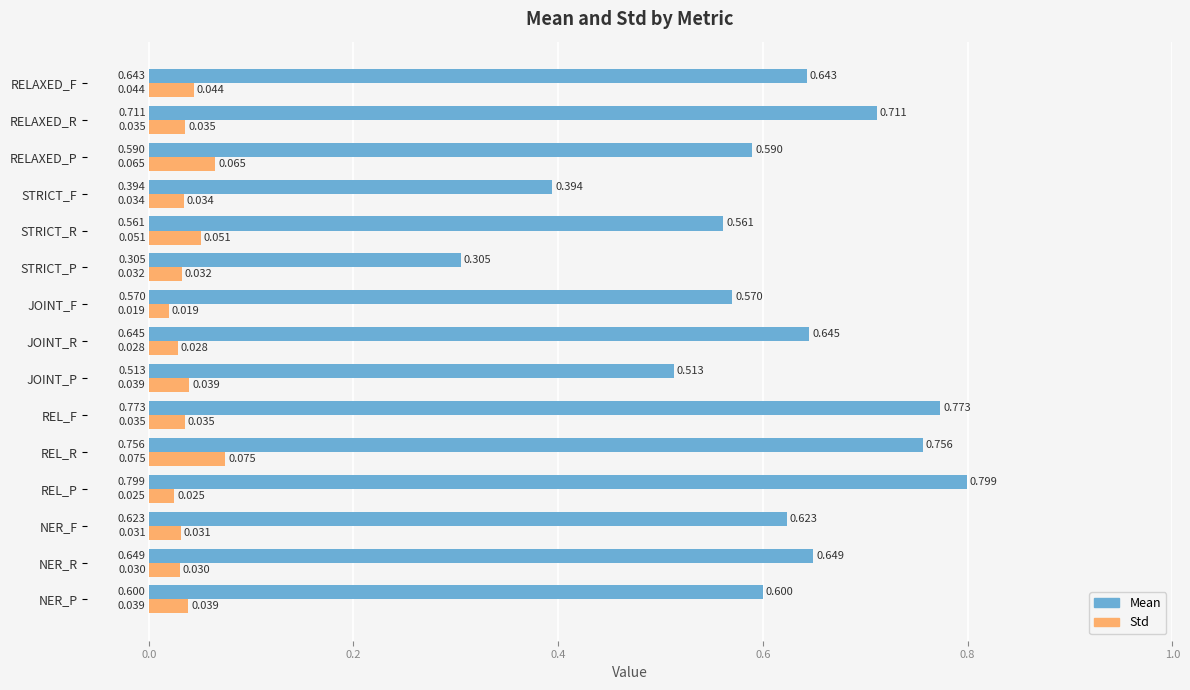

At NER_P, list the series in order from smallest to largest.

Std, Mean